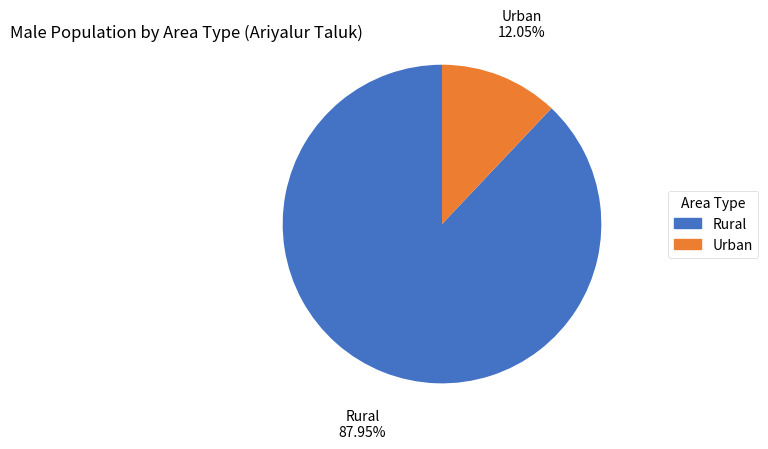

Is there any slice that represents more than half of the pie?

Yes